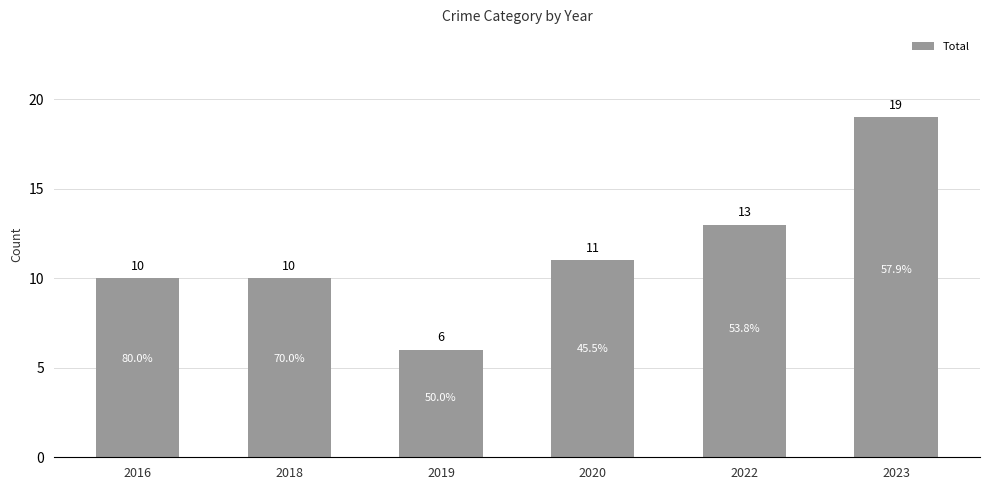

Reading left to right, what are all the values shown in this chart?

2016=10	2018=10	2019=6	2020=11	2022=13	2023=19